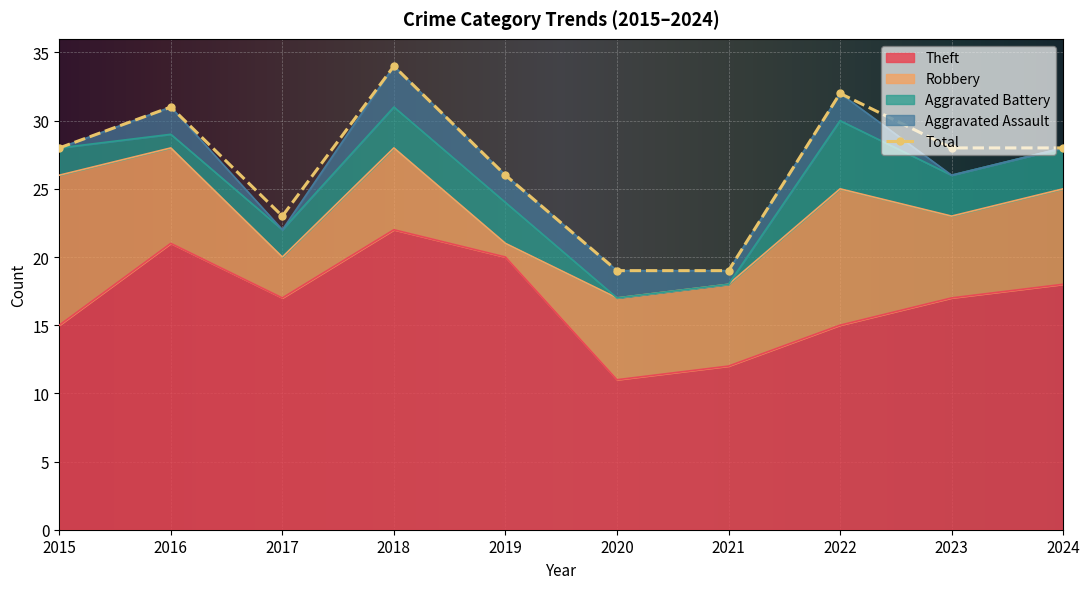

Rank the series by their maximum value, from highest to lowest.

Total, Theft, Robbery, Aggravated Battery, Aggravated Assault